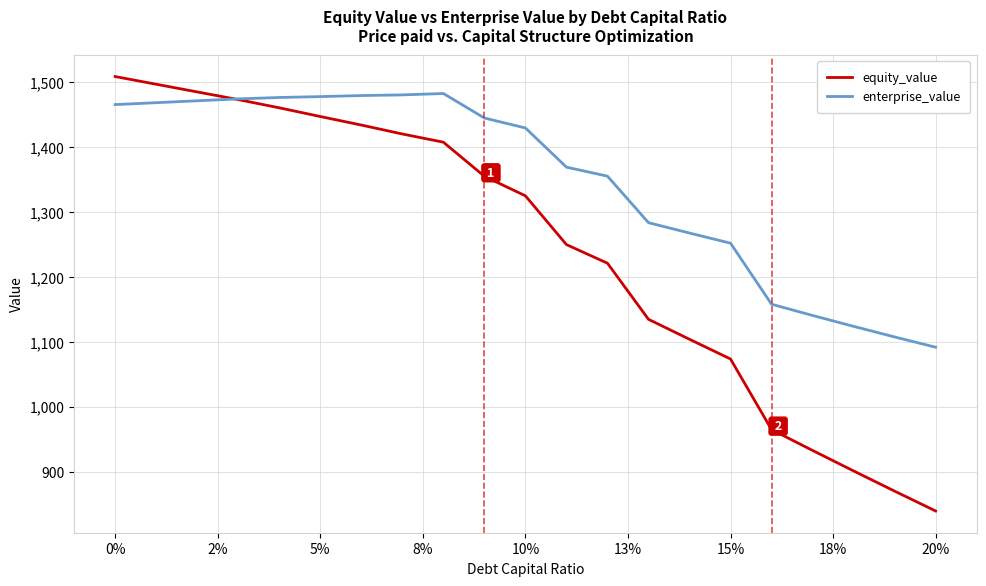

How many distinct data groups are displayed?

2